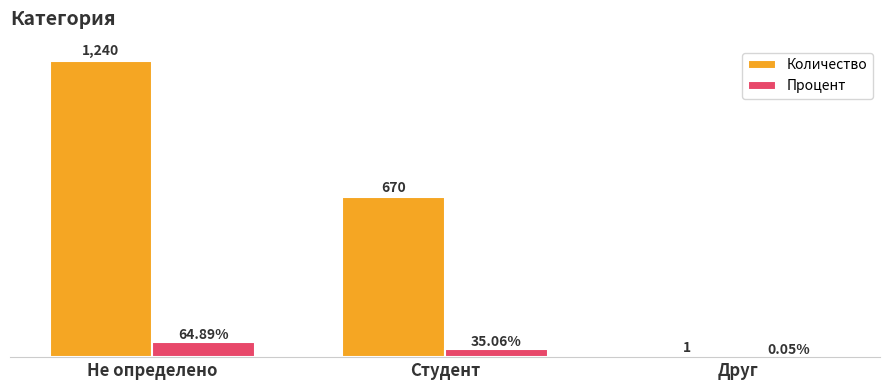

Which category has the highest value in the Количество series?

Не определено